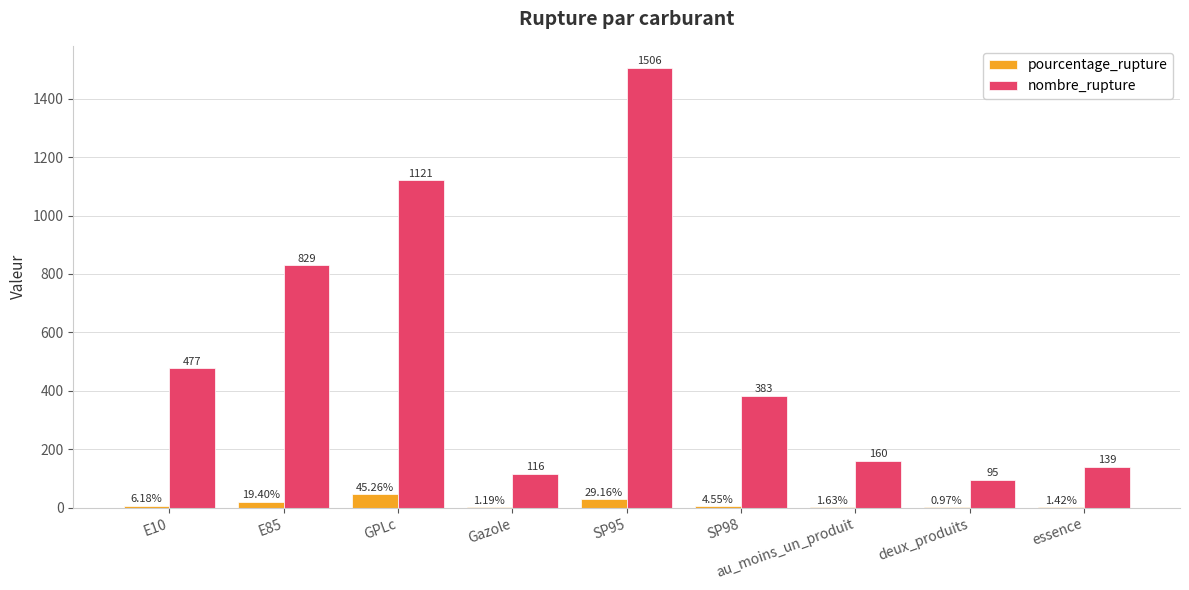

Which series has the largest total across all categories?

nombre_rupture